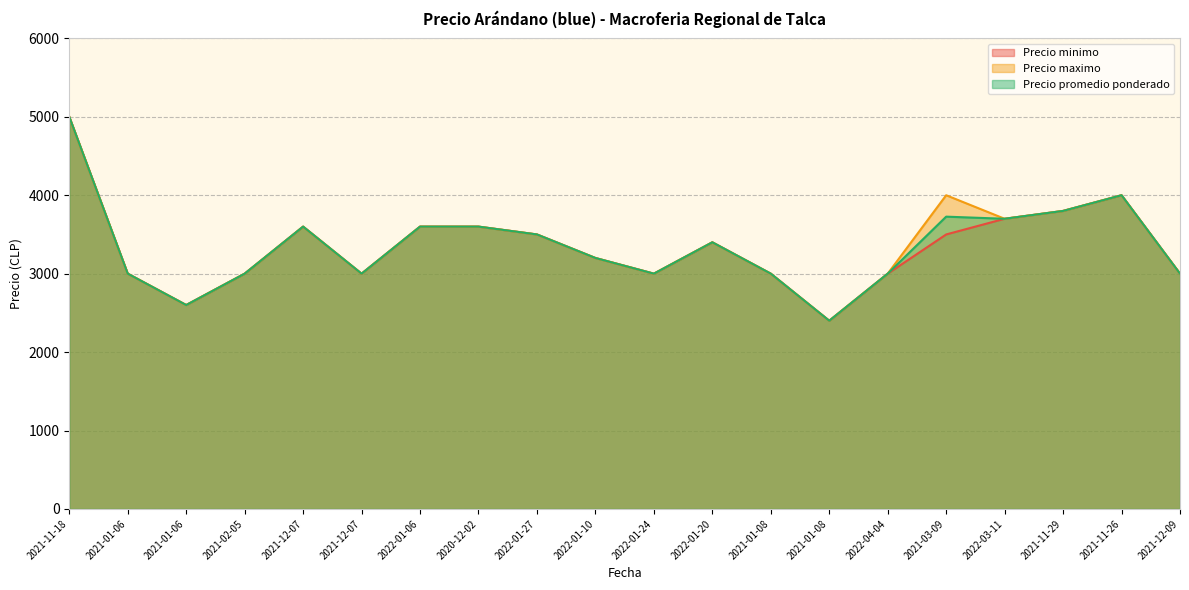

Which series has the widest spread of values?

Precio minimo